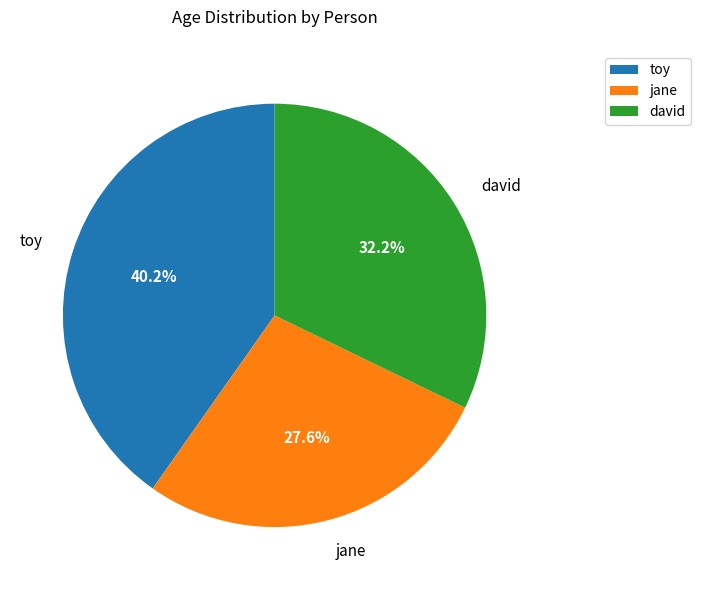

Is it true that david is 45% of the pie?

False